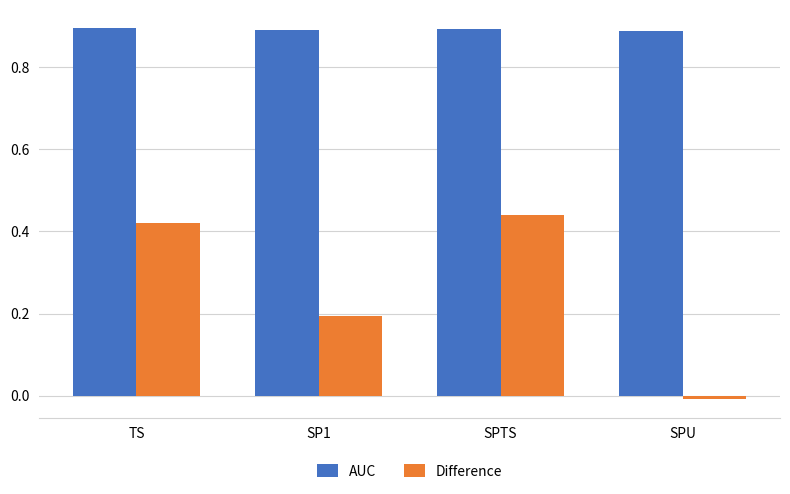

At which label does Difference reach its minimum?

SPU